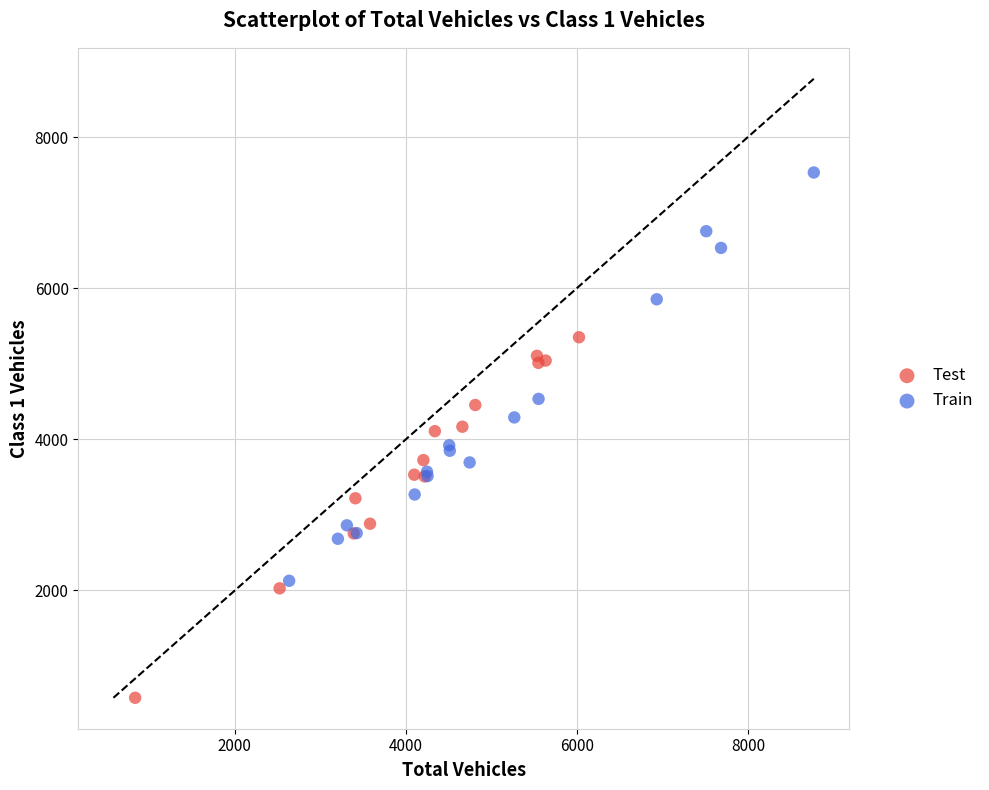

Which series contains the lowest Y value?

Test